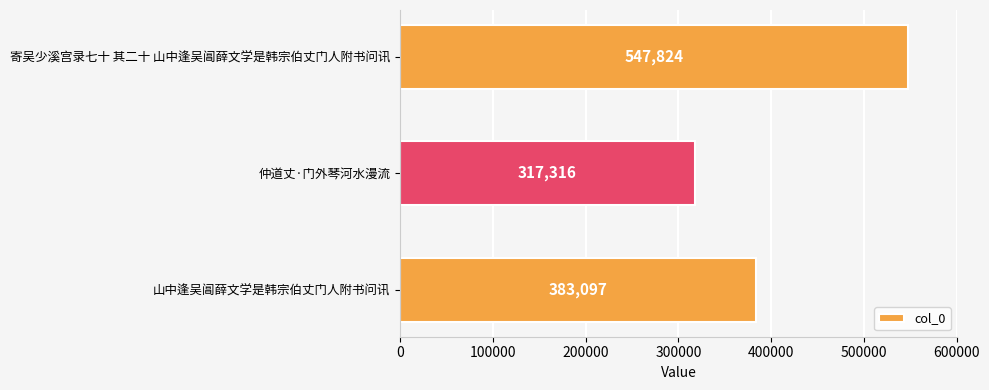

Rank the categories by value from highest to lowest.

寄吴少溪宫录七十 其二十 山中逢吴阊薛文学是韩宗伯丈门人附书问讯, 山中逢吴阊薛文学是韩宗伯丈门人附书问讯, 仲道丈·门外琴河水漫流